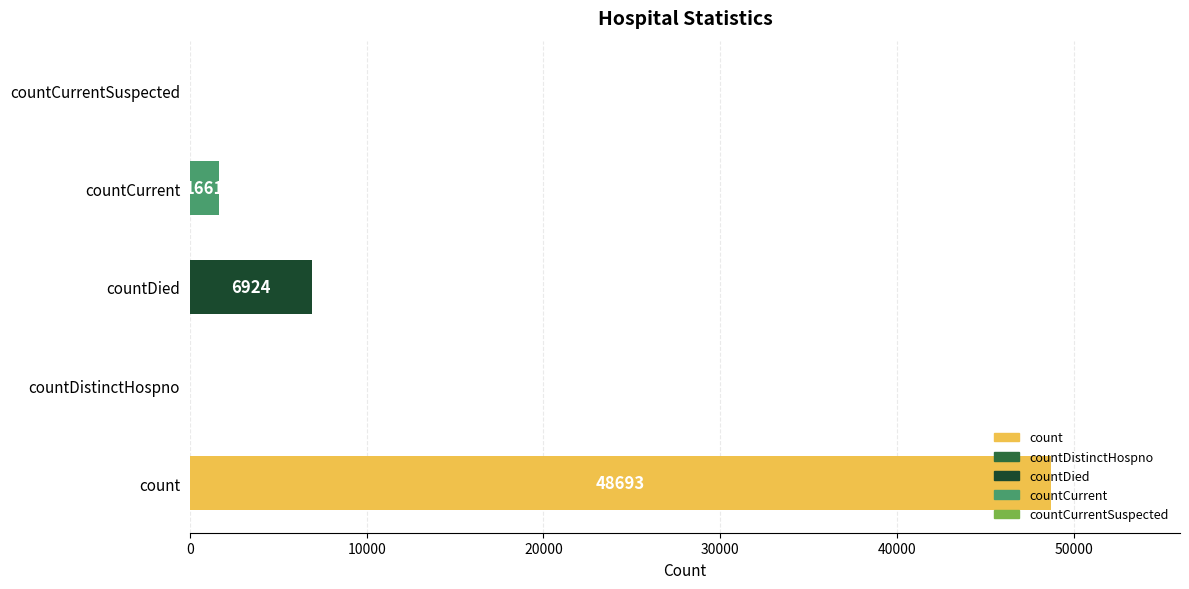

How many data points does each series have?

5